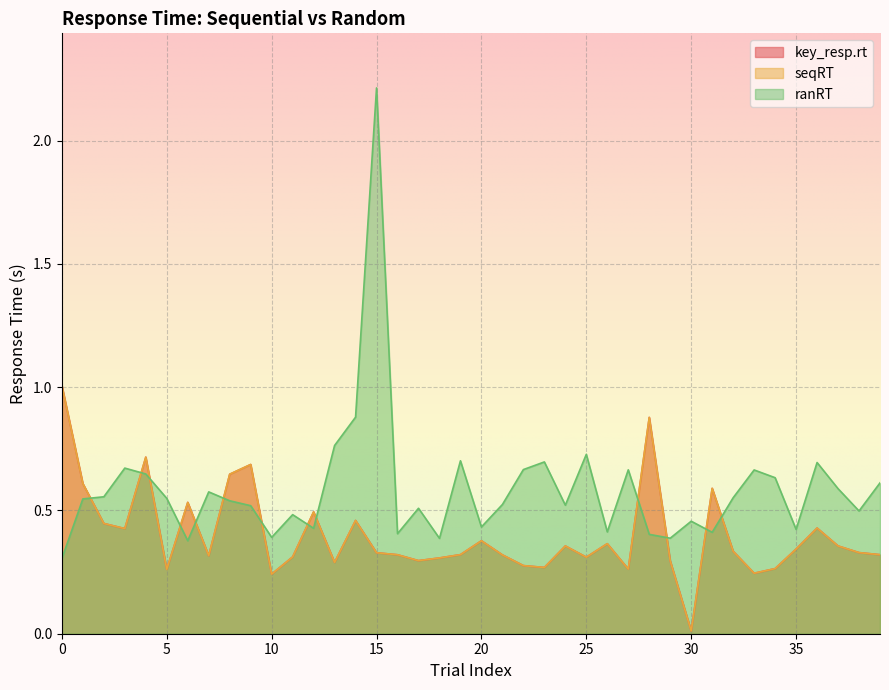

True or false: key_resp.rt has more than 2 points higher than both neighbors.

True